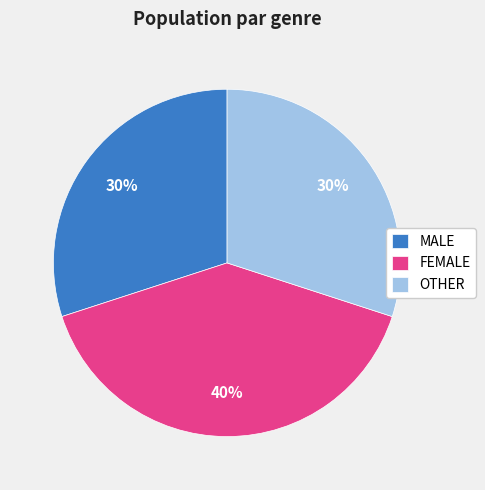

The FEMALE slice represents 49% of the pie. True or false?

False